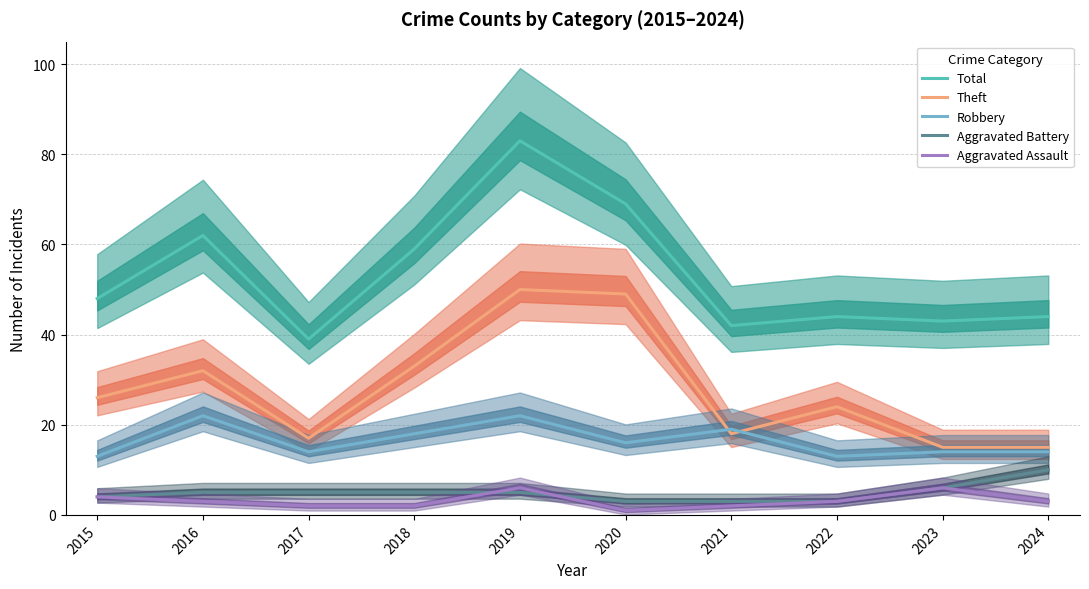

What is the difference between the second highest and second lowest values in the Robbery series?

9